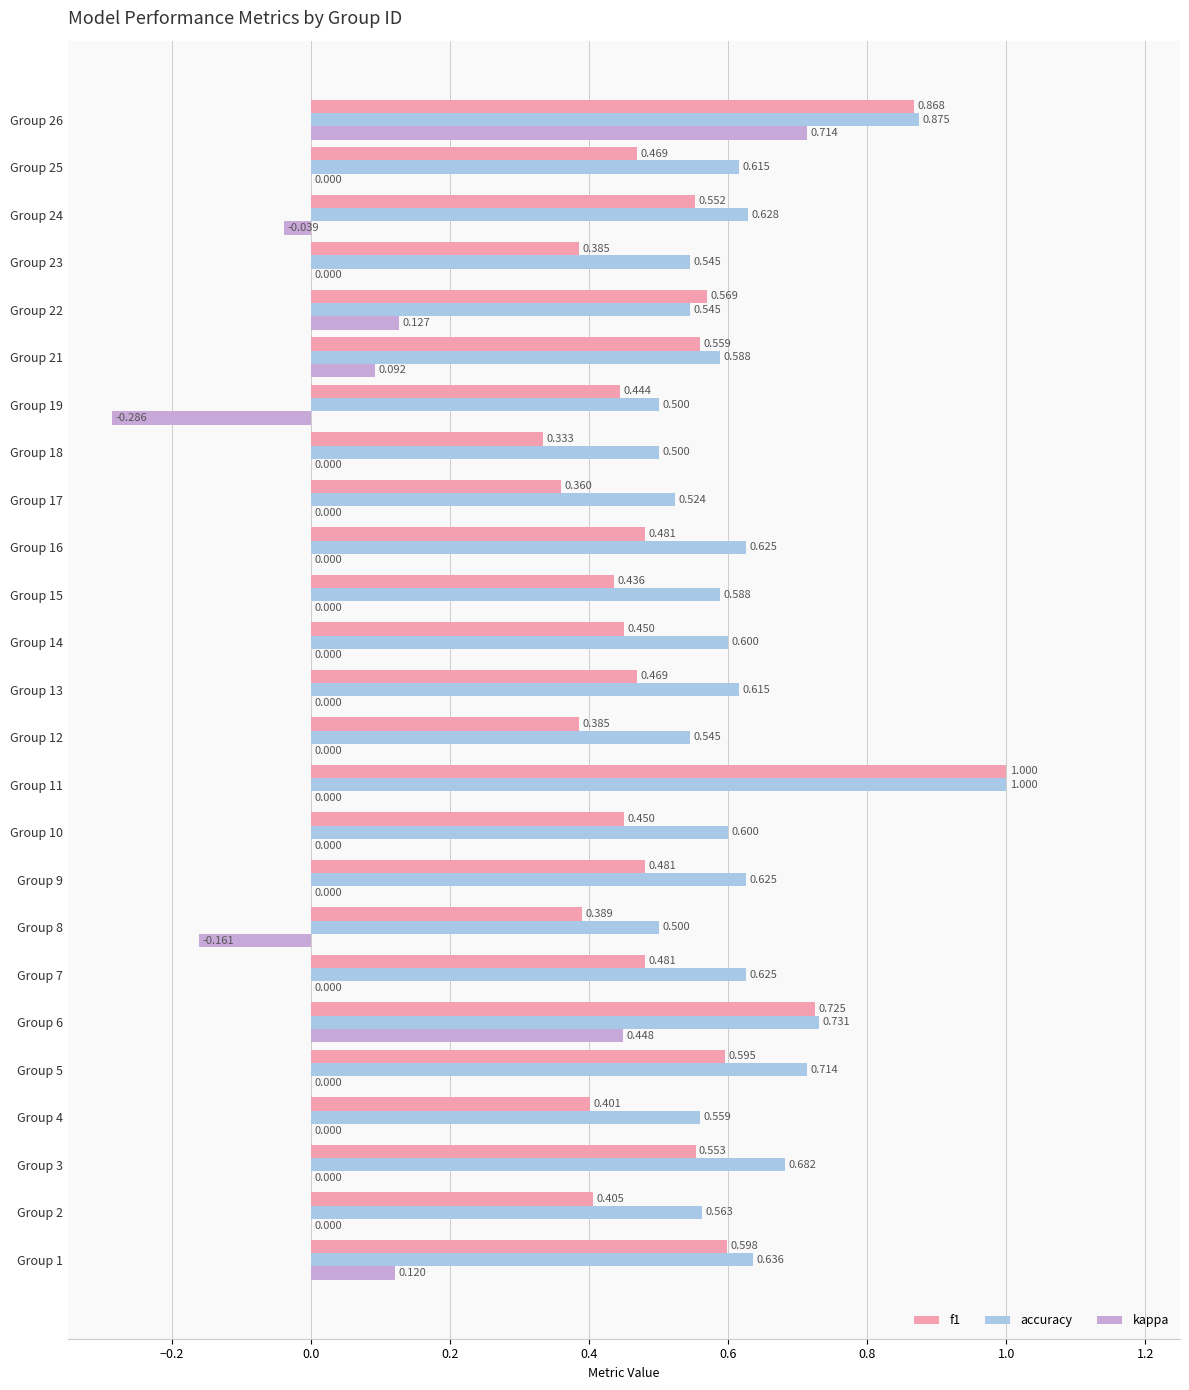

Is the value of f1 at Group 14 greater than the value of accuracy at Group 6?

No